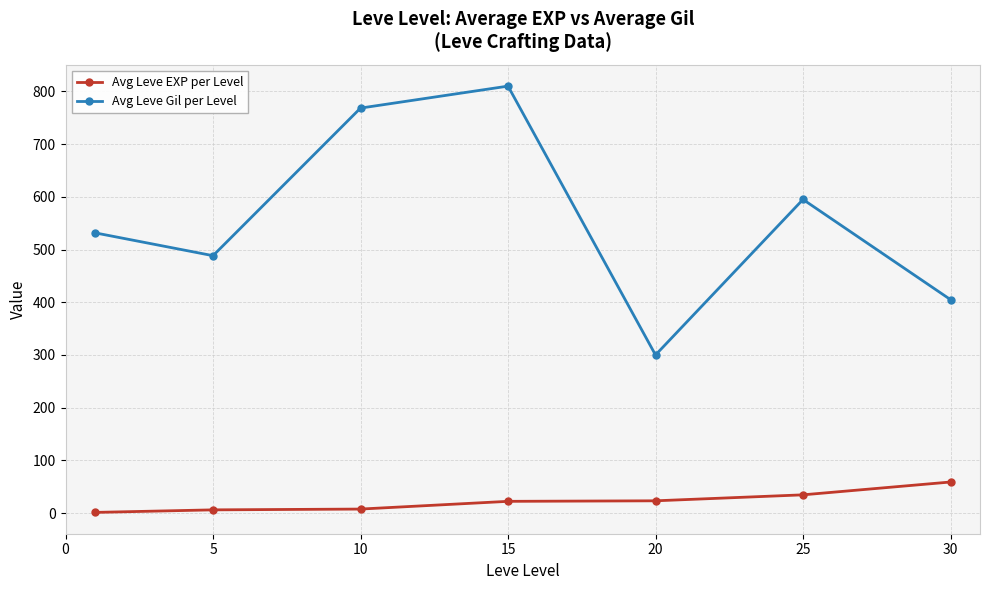

Does the chart display data point markers on the line(s)?

Yes